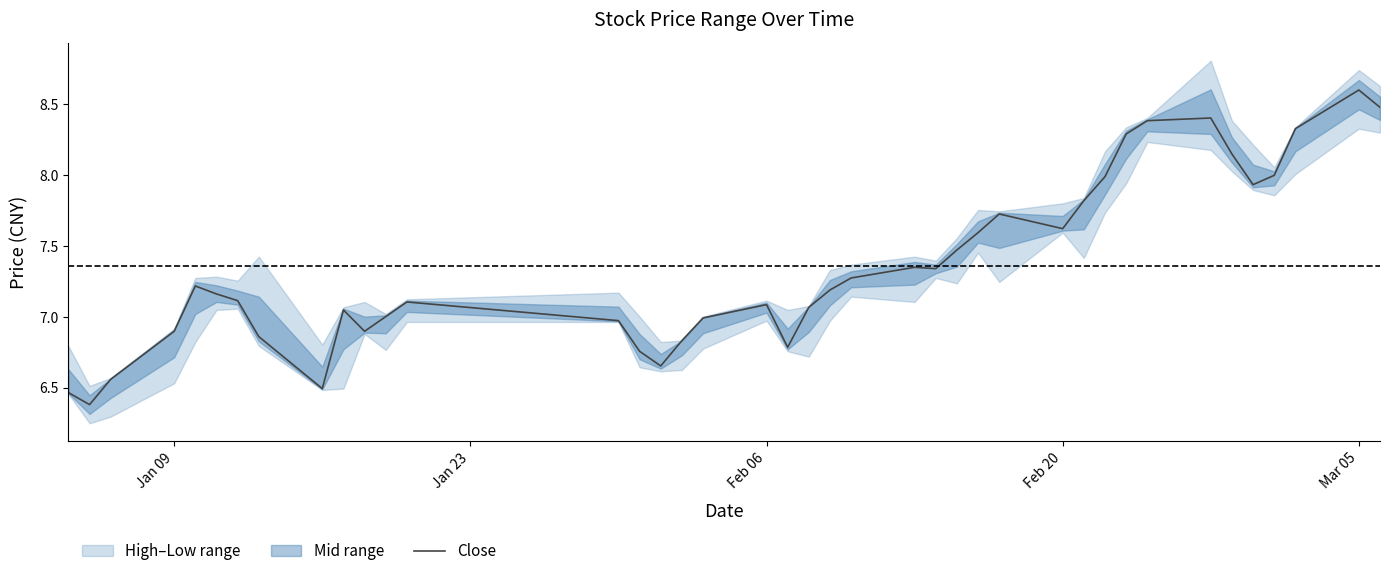

Is it true that Close equals 7.1 at Feb 06?

True